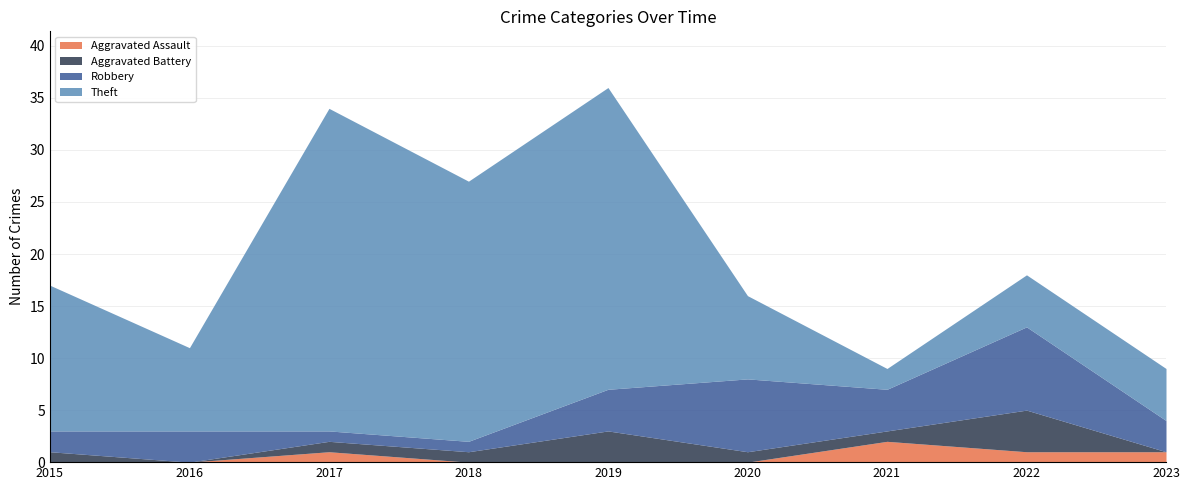

Where is the first local minimum for Theft?

2016